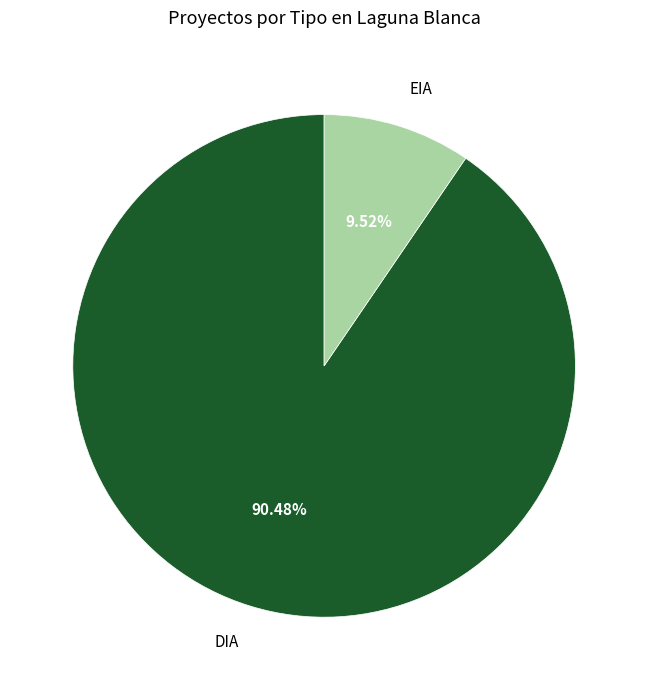

Combined, do DIA and EIA account for over 50%?

Yes